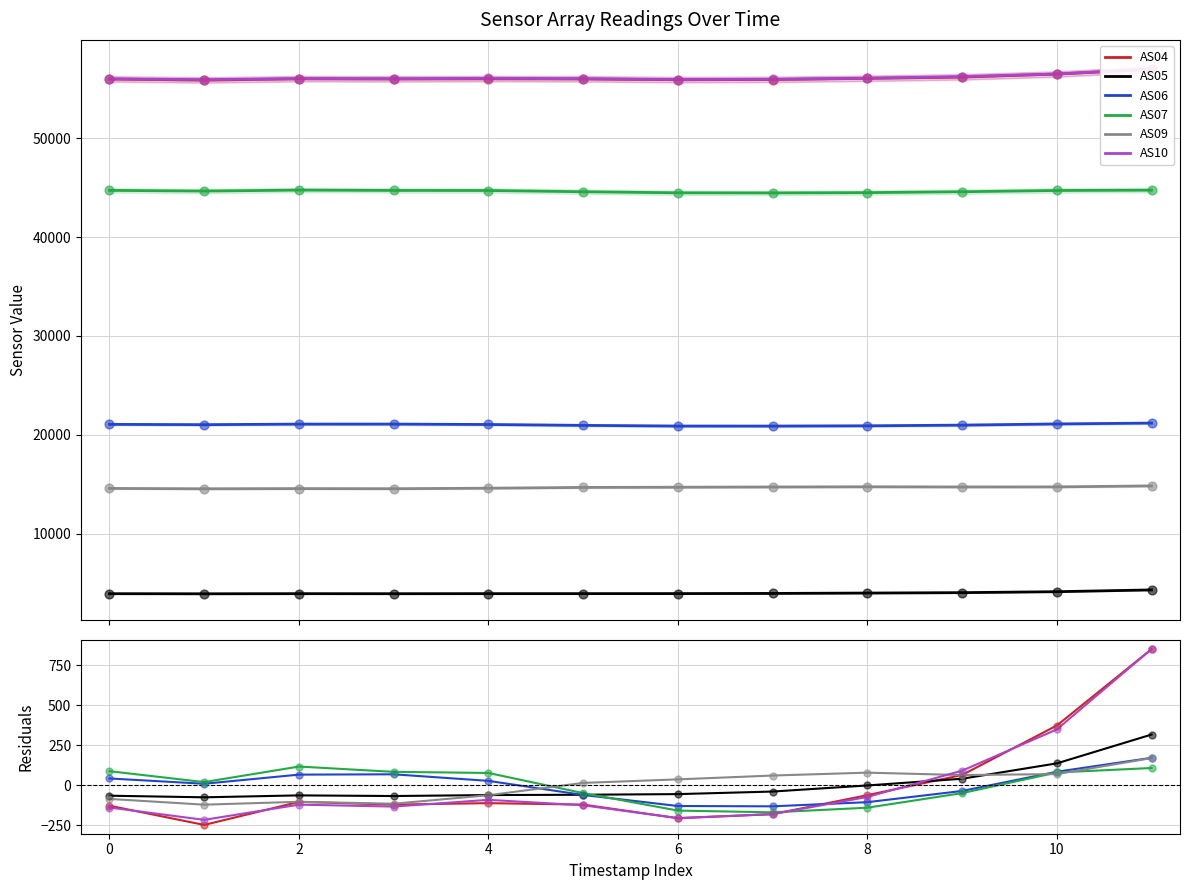

Which series has the largest total across all categories?

AS10